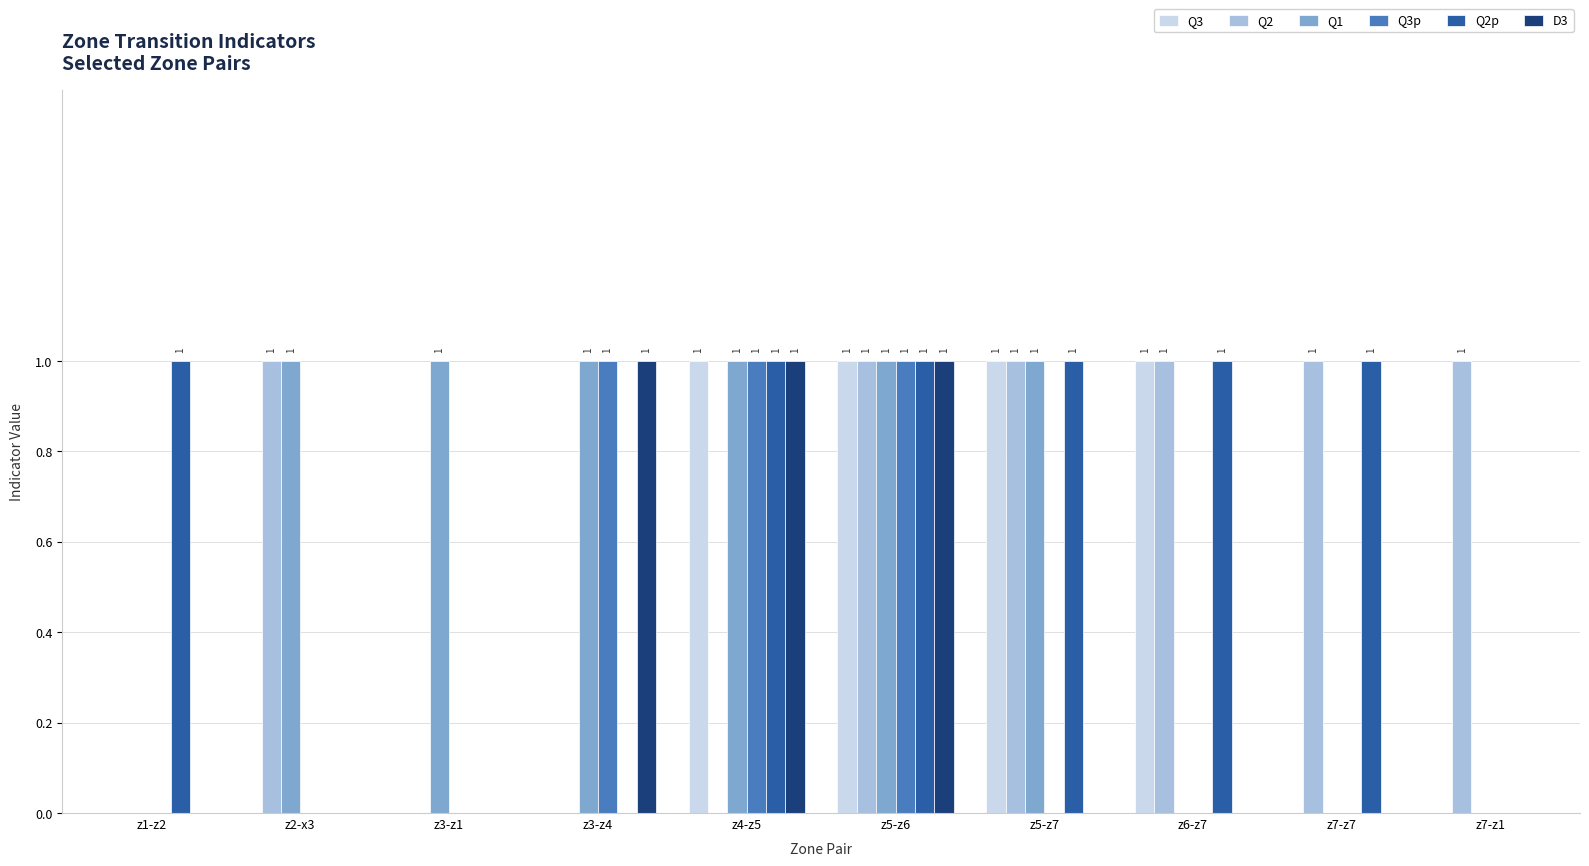

What is the sum of all Q2 values?

6